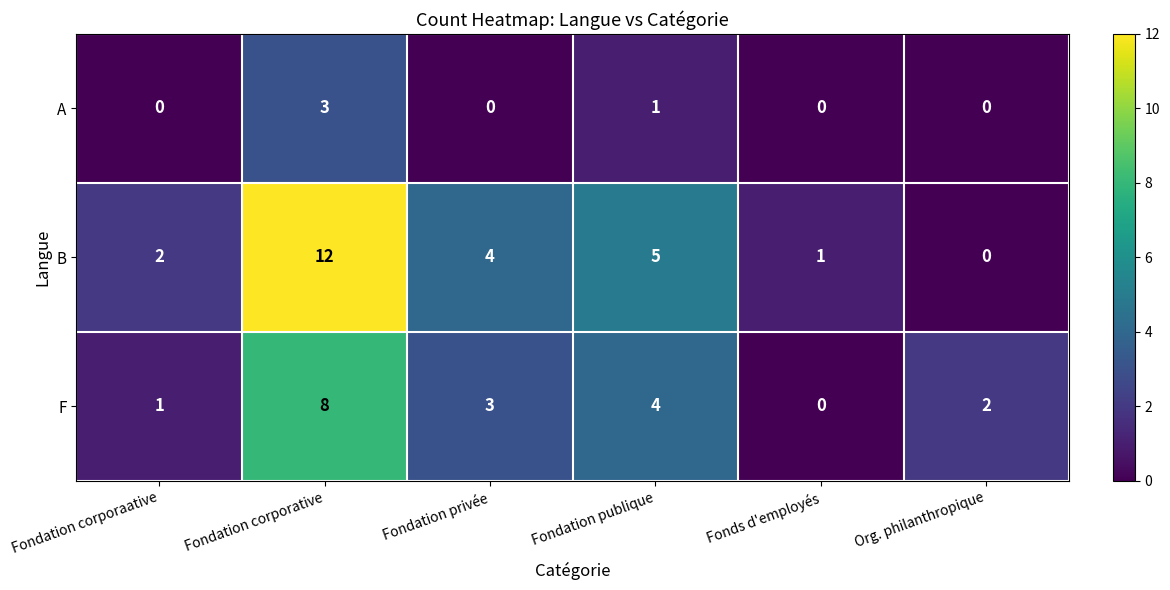

What is the difference between the maximum and second lowest values in the A series?

3